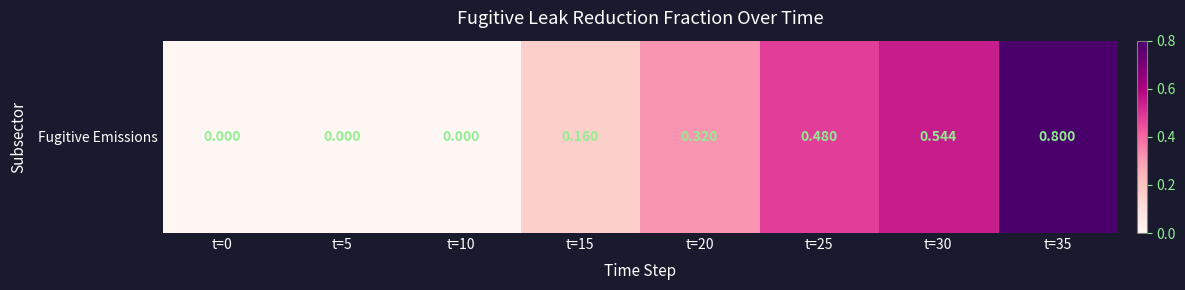

Read the value at t=35.

0.8